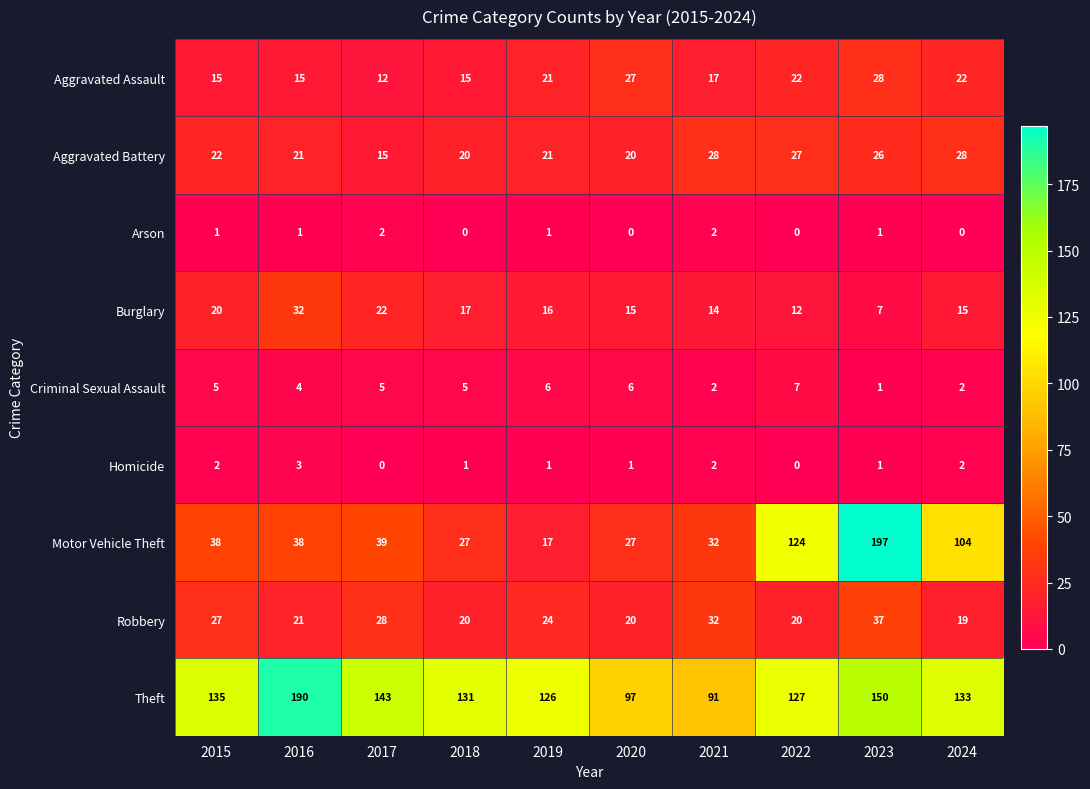

What value does the Burglary series have at 2023, to the nearest 10?

10